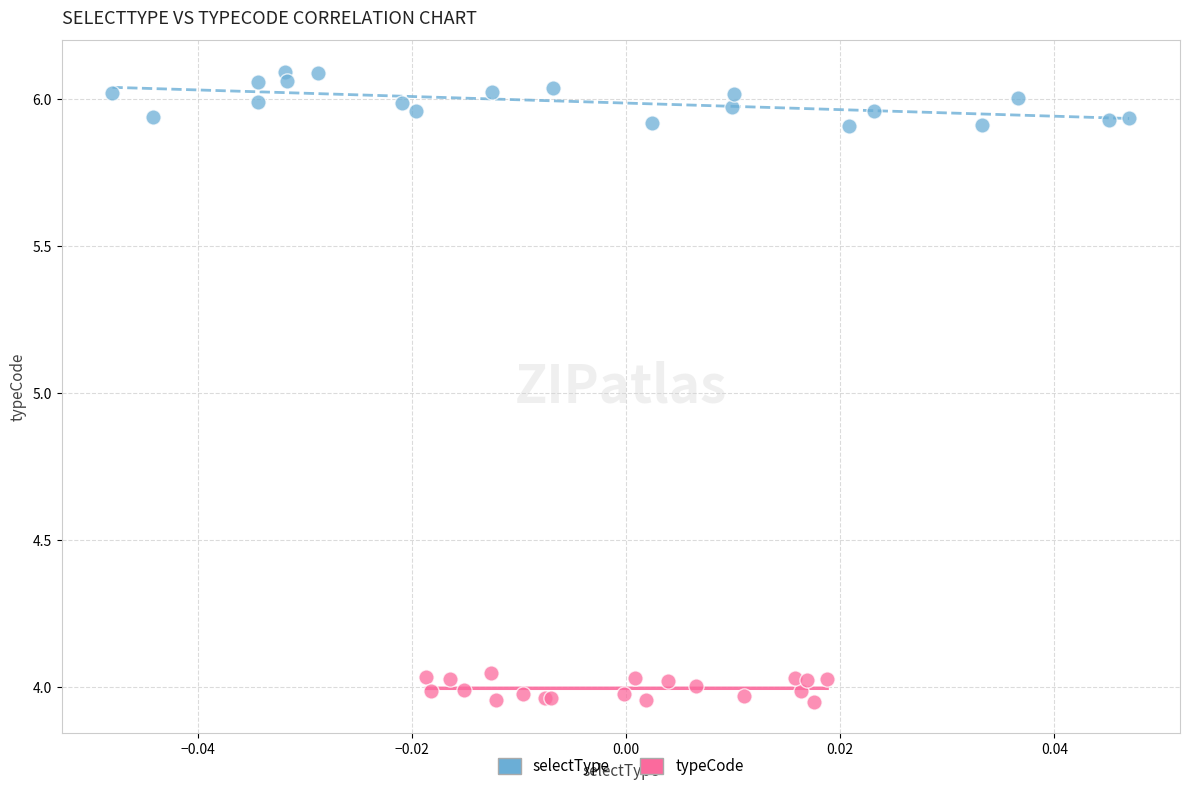

Which series contains the highest Y value?

selectType